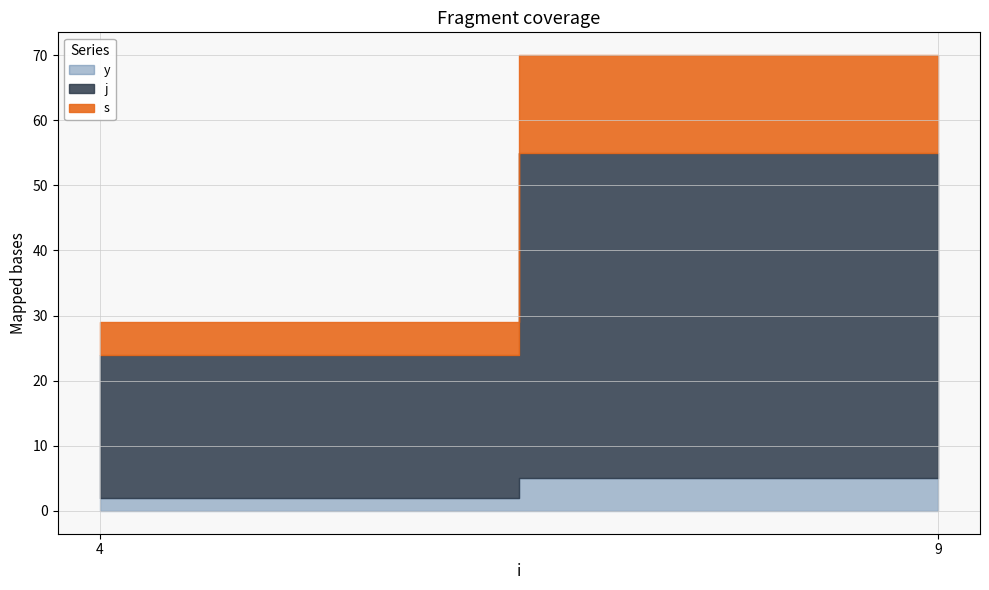

What are all the series names shown in the legend?

s, j, y